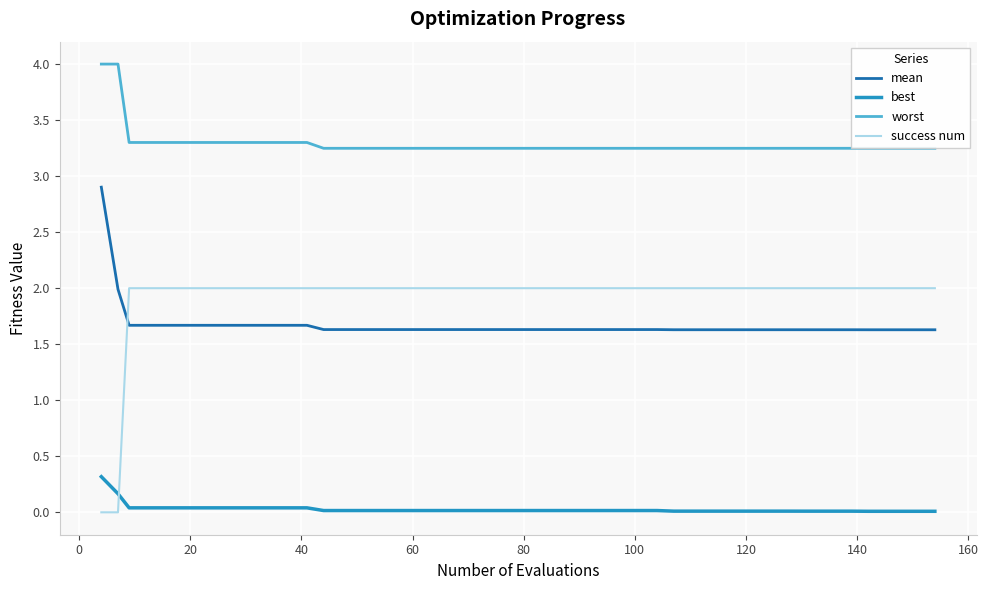

Which series has the largest total across all categories?

worst